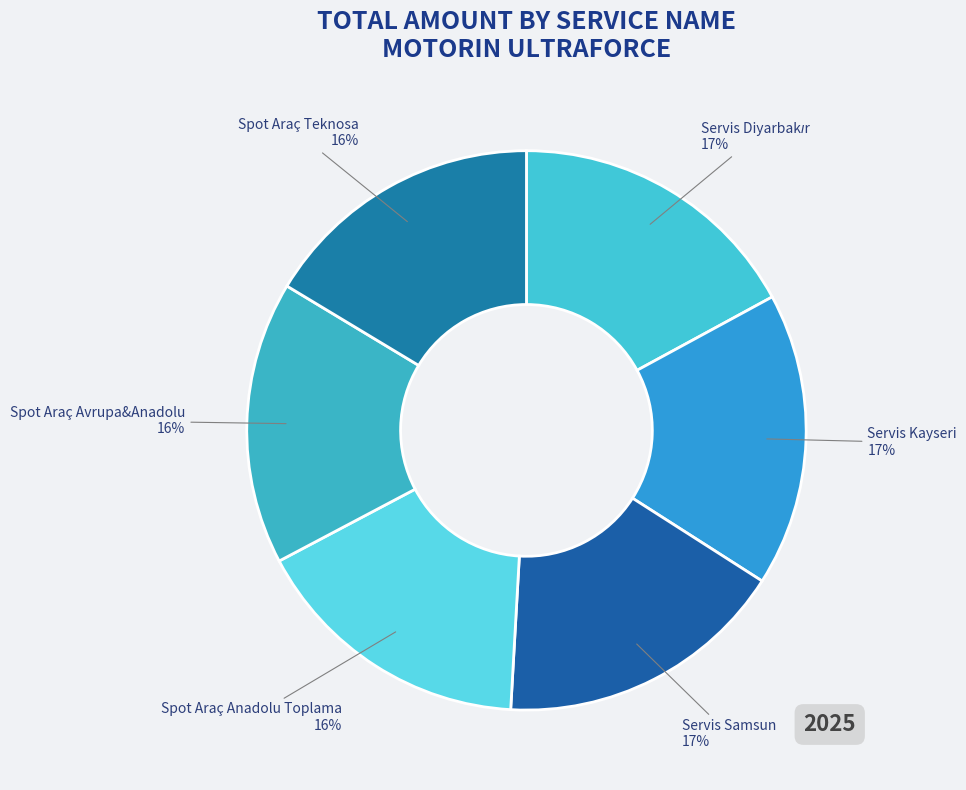

Is Servis Kayseri the majority of the pie?

No